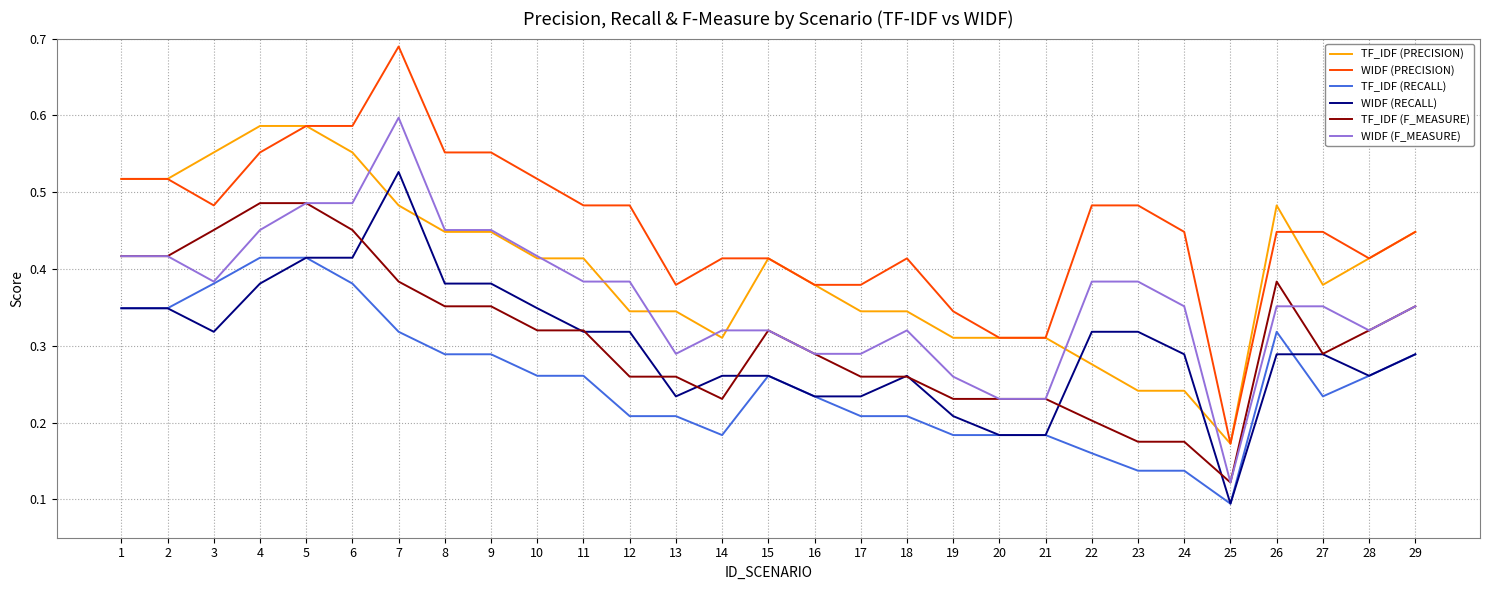

Which label corresponds to the largest value in the chart?

7